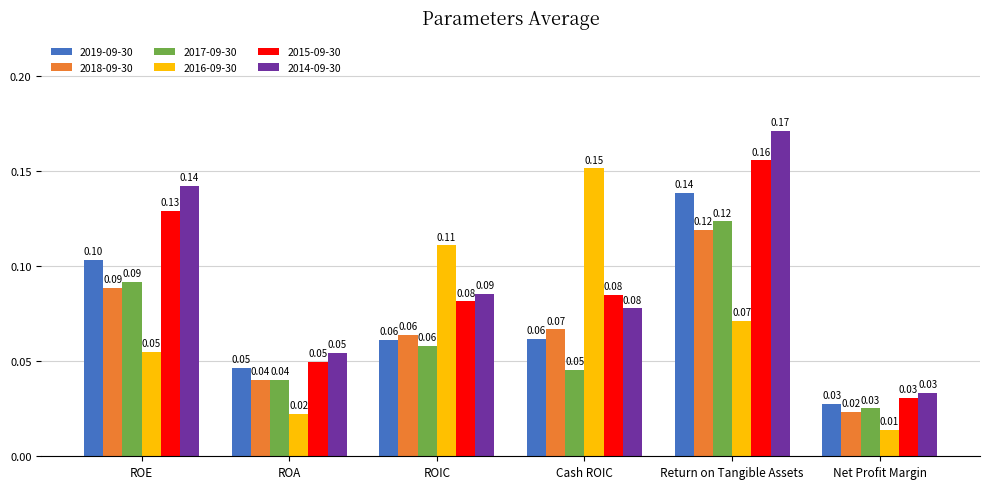

What position from the left is Cash ROIC?

4